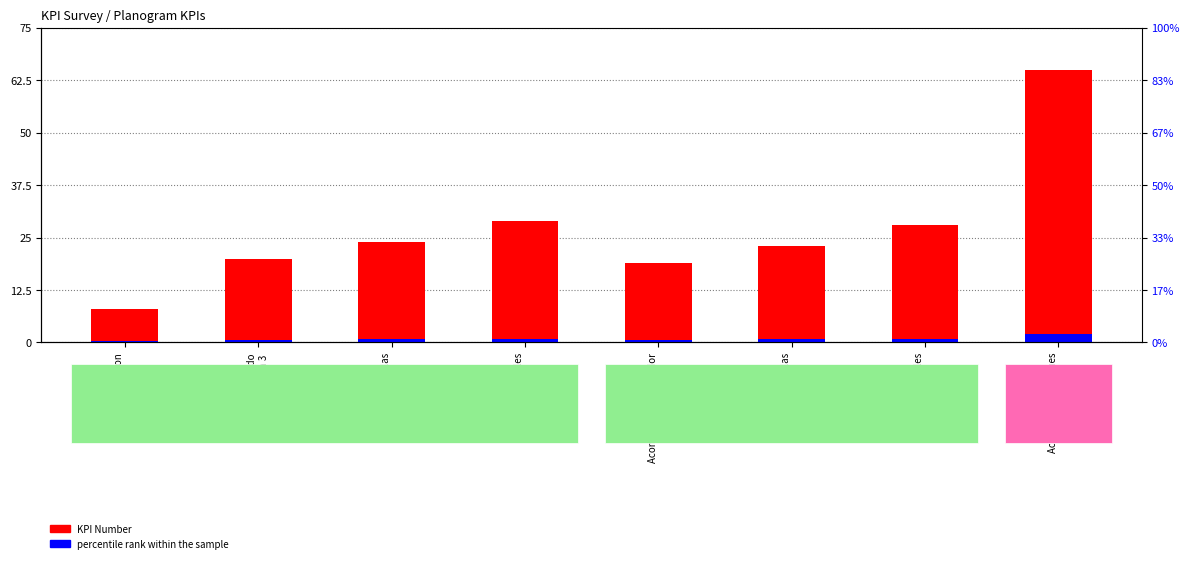

What is the label of the 5th bar from the right?

Bloques Frutales
Opcion 3